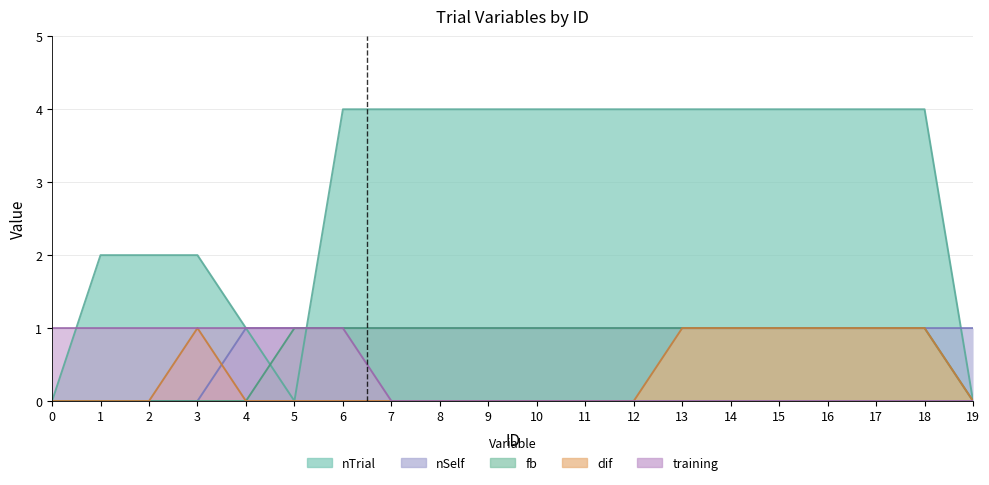

Is it true that fb equals 1 at 8?

True